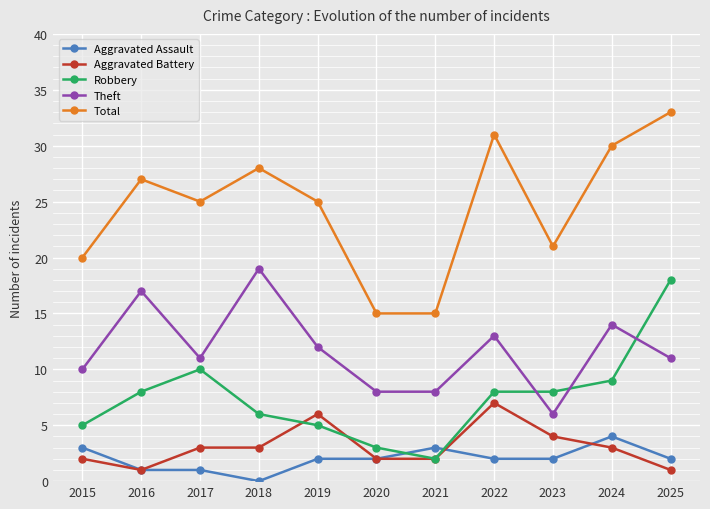

What is the approximate value of Total at 2024?

30